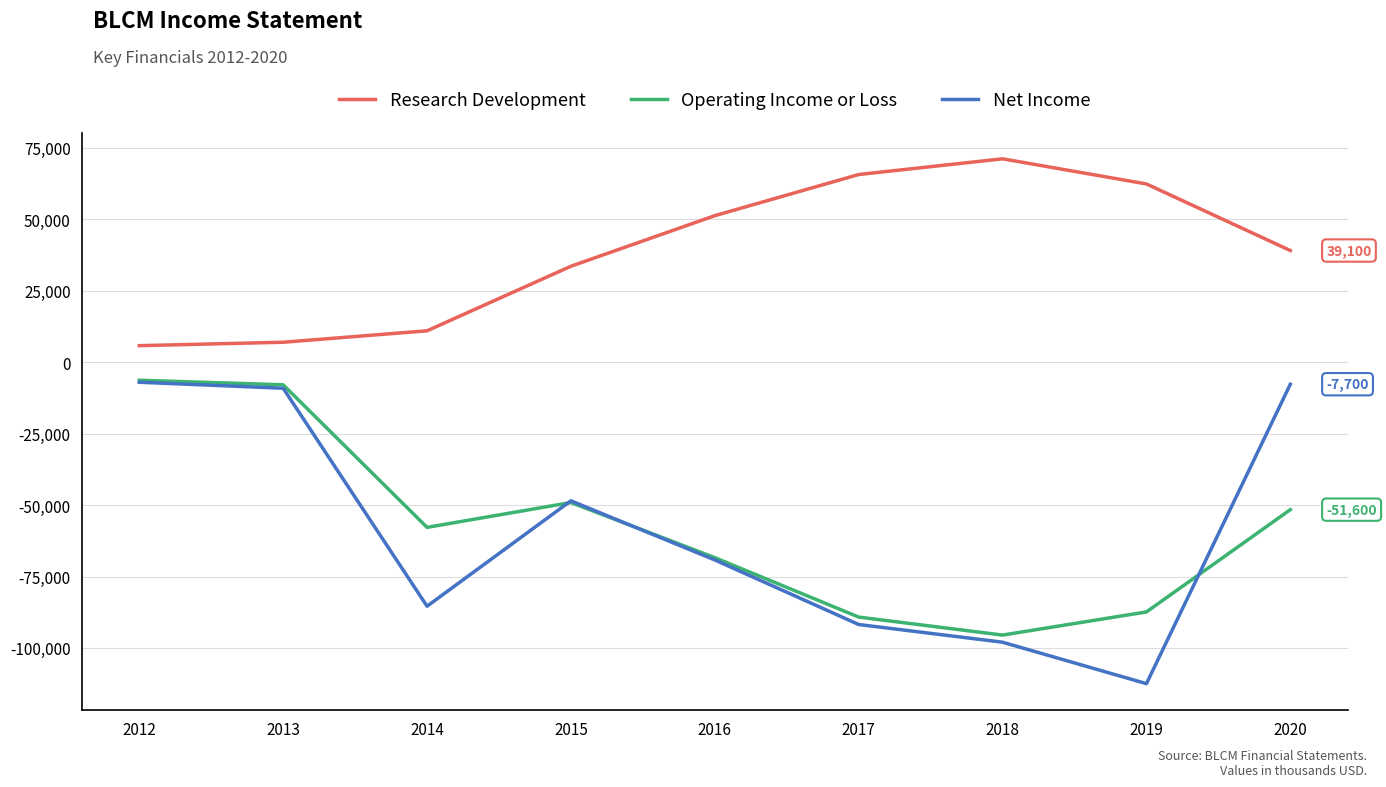

What is the greatest value displayed?

71200